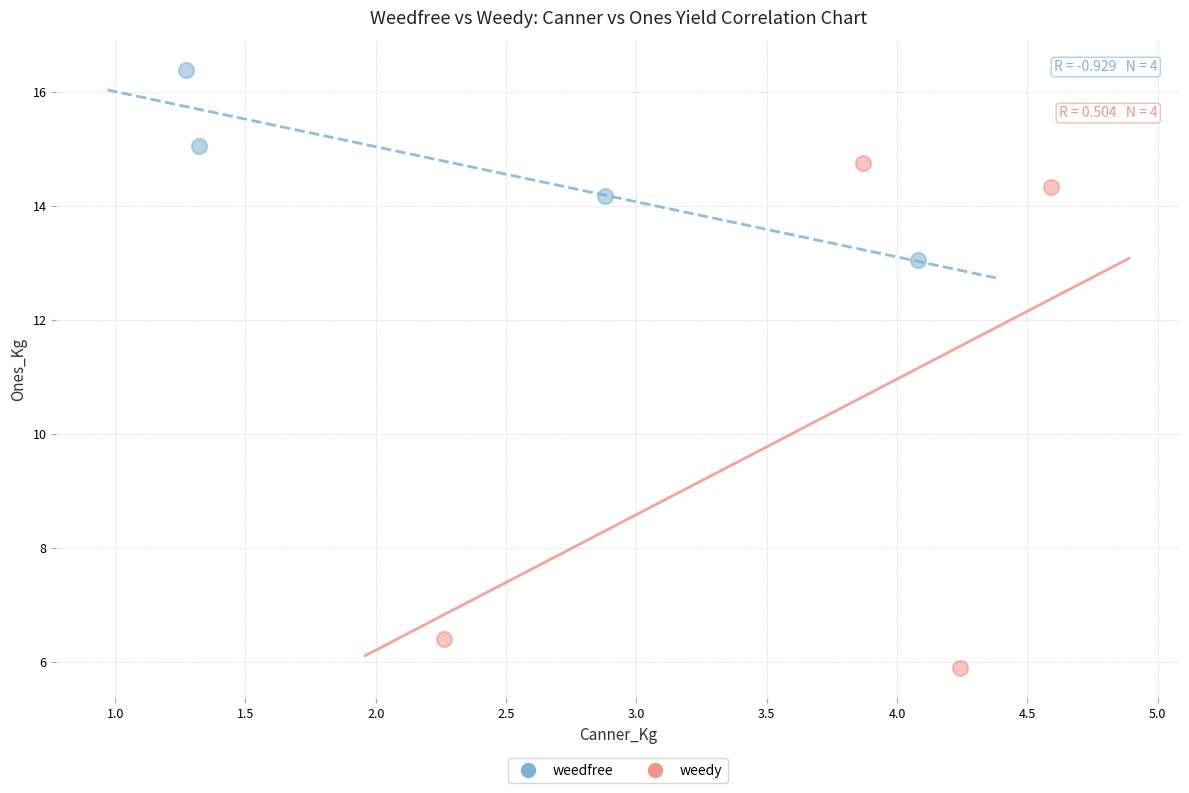

Which series reaches the minimum Y coordinate?

weedy